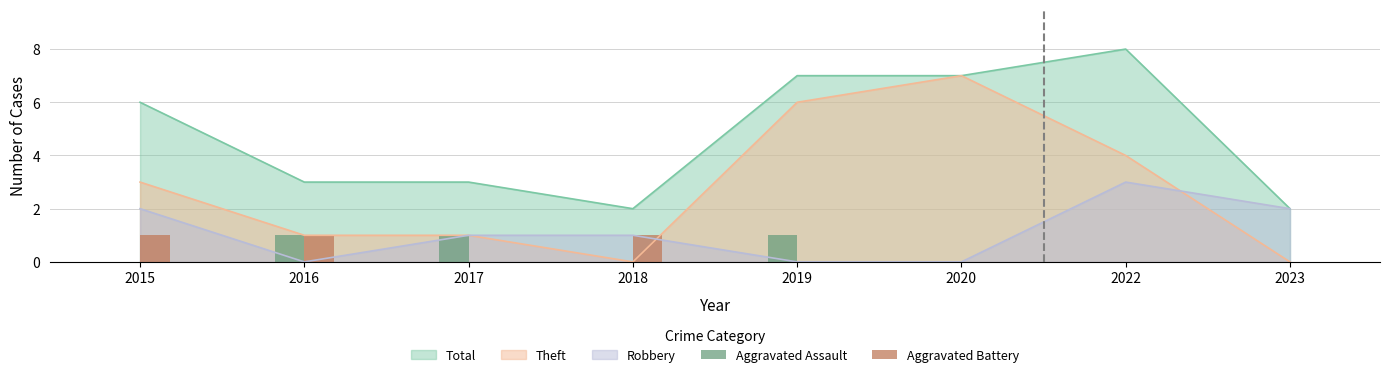

How many bars are there in total?

16